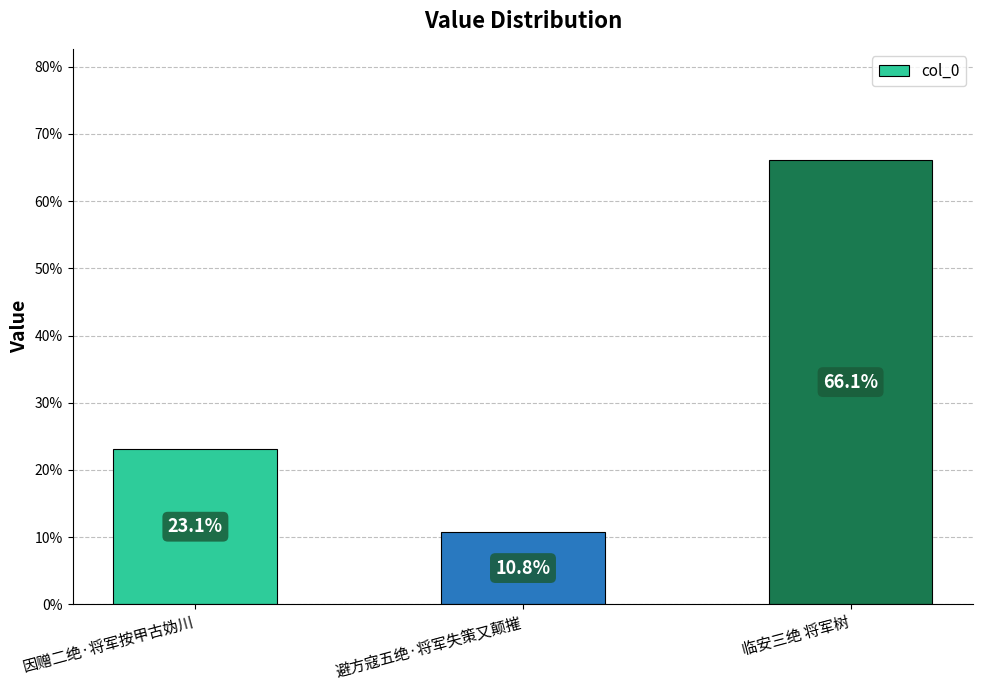

Count the number of data series in this chart.

1